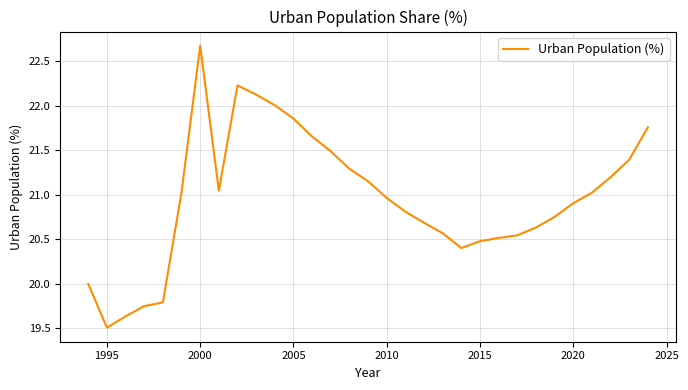

What is the smallest value displayed?

19.5